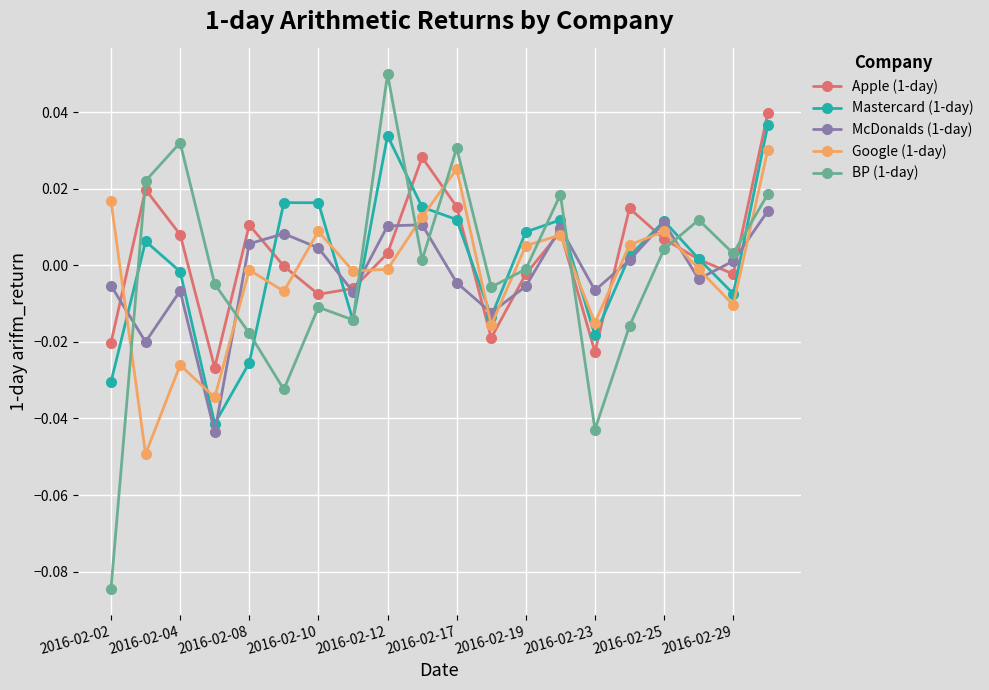

How many interior local valleys does the Mastercard (1-day) series have?

5